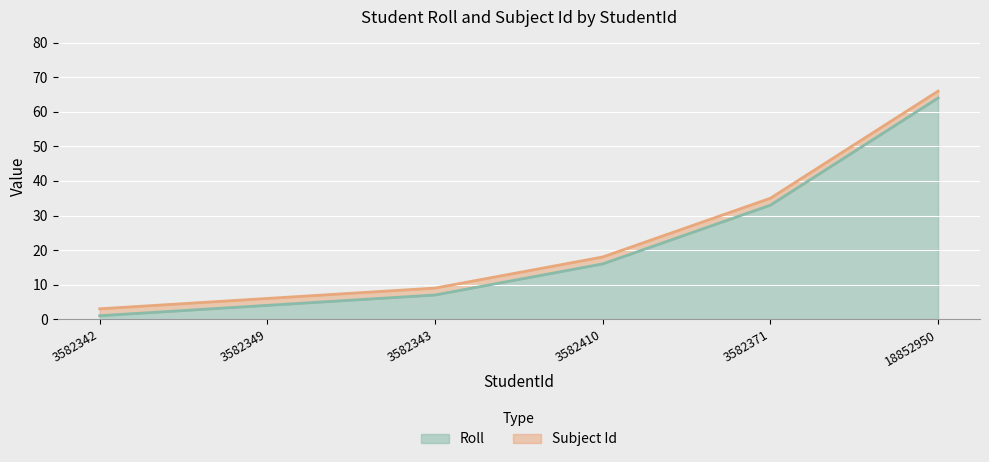

At which category is the sum across all series the highest?

18852950